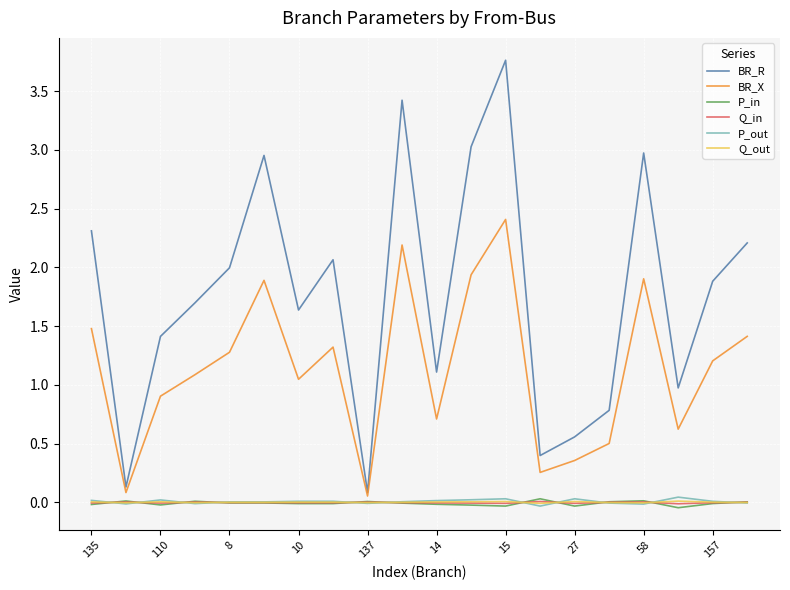

Which series has the largest total across all categories?

BR_R